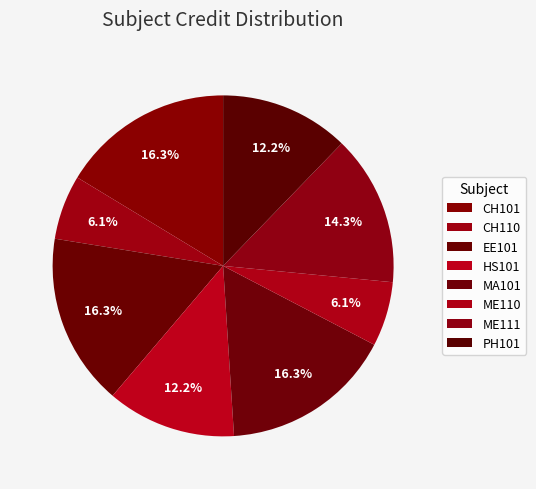

To the nearest percent, what portion does EE101 represent?

16%